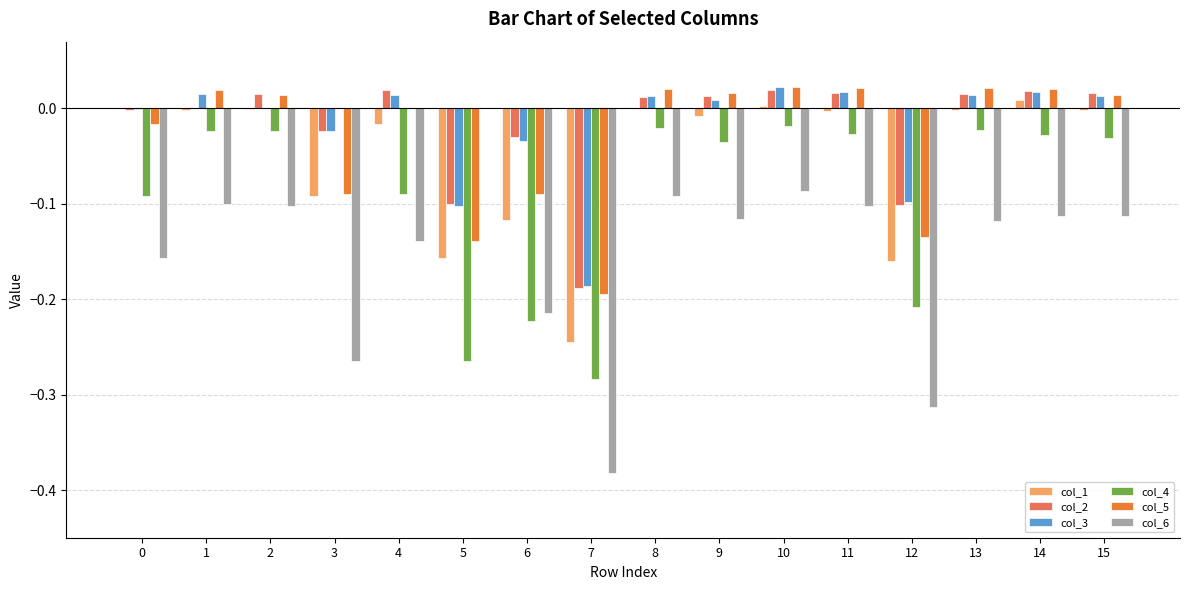

True or false: col_4 has a value of -0.0 at 9.

True